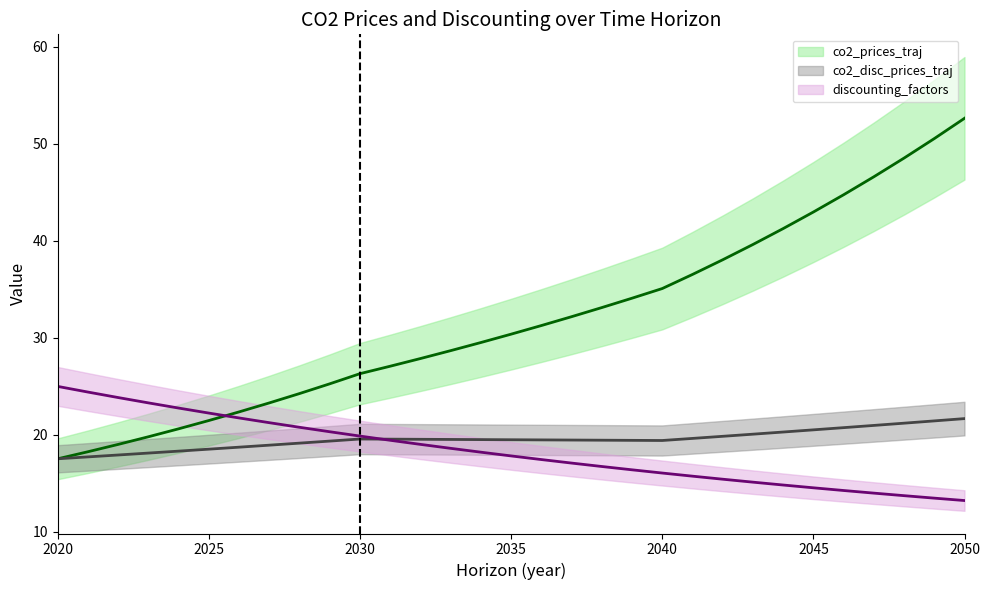

What is the value of the co2_disc_prices_traj point at the 31st from the left?

21.7